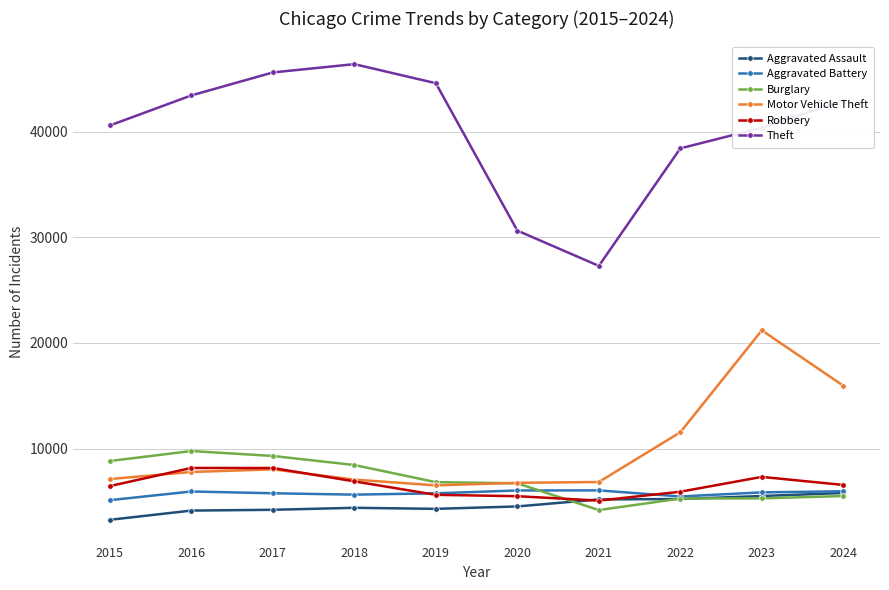

Is this an area chart (filled region under the line)?

No